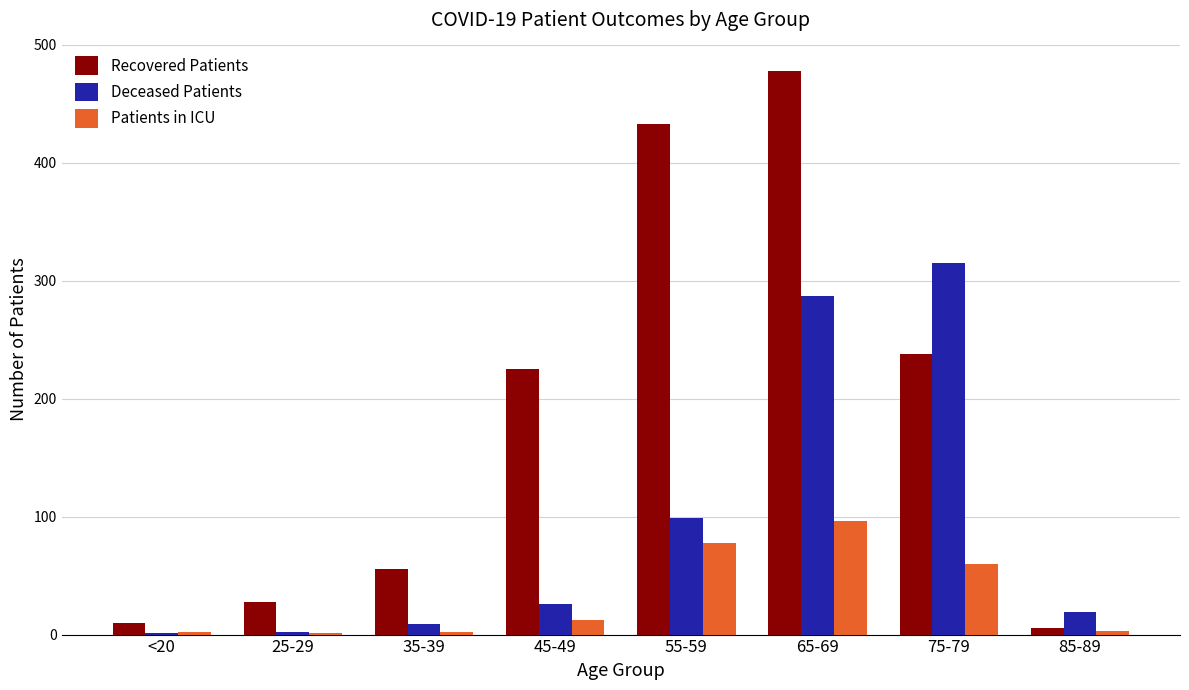

Which category has the highest value across all series?

65-69